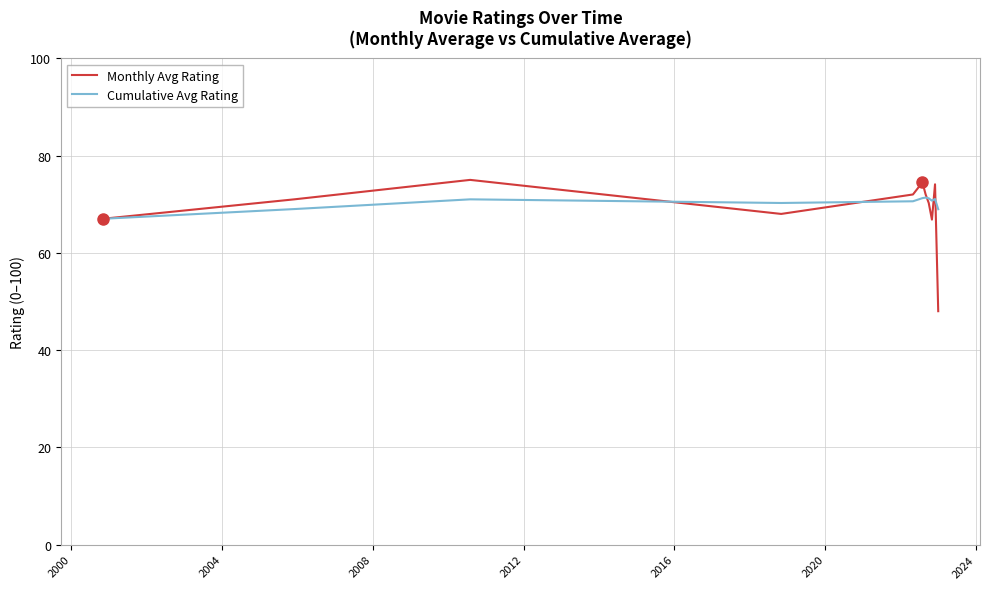

What is the smallest value displayed?

48.0